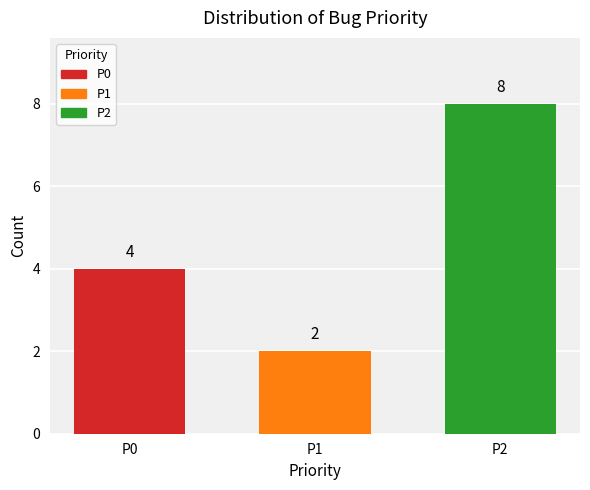

Does the chart contain stacked bars?

No